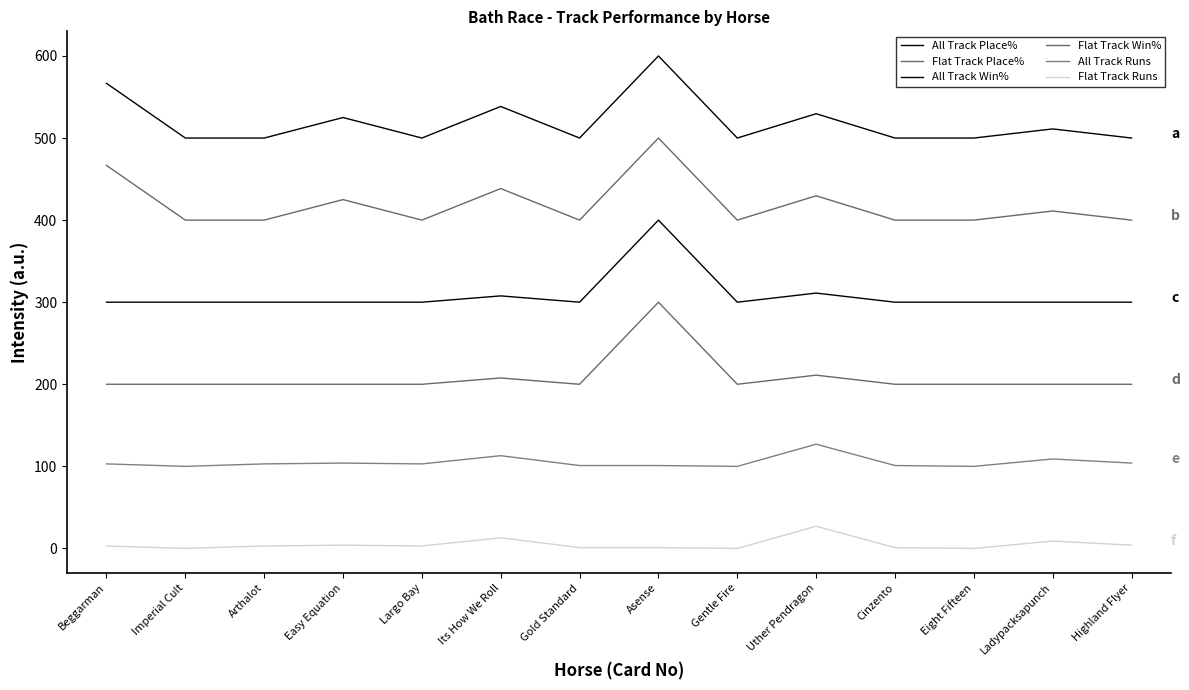

How many lines are shown in the chart?

6